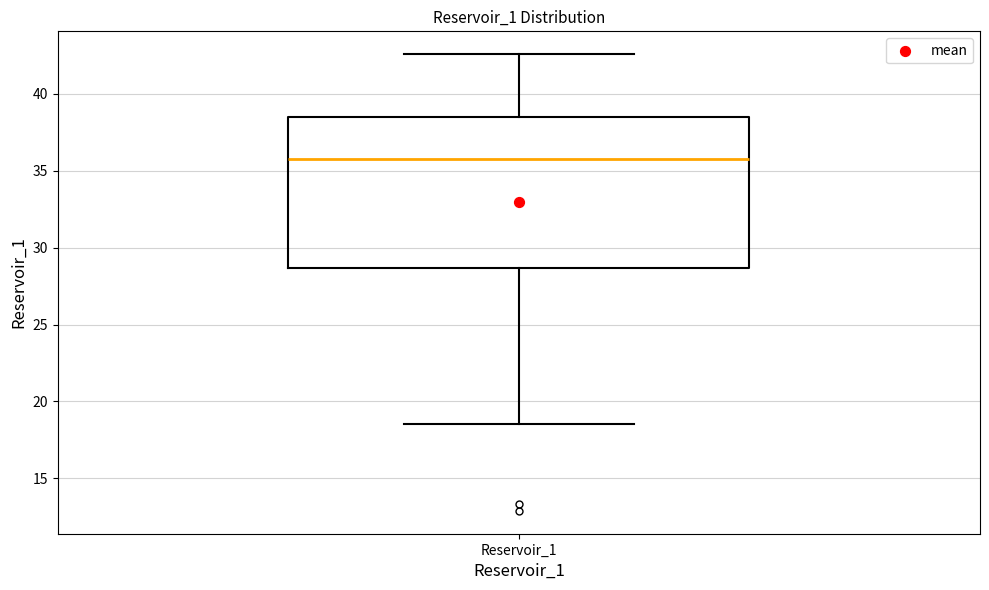

Transcribe this box plot: give where the median line is, the range the box spans, and where the two whiskers end, as read against the y-axis. The values are not printed on the chart, so give them approximately, as read against the axis.

median 36.0, box 28.5 to 38.5, whiskers 18.5 to 42.5